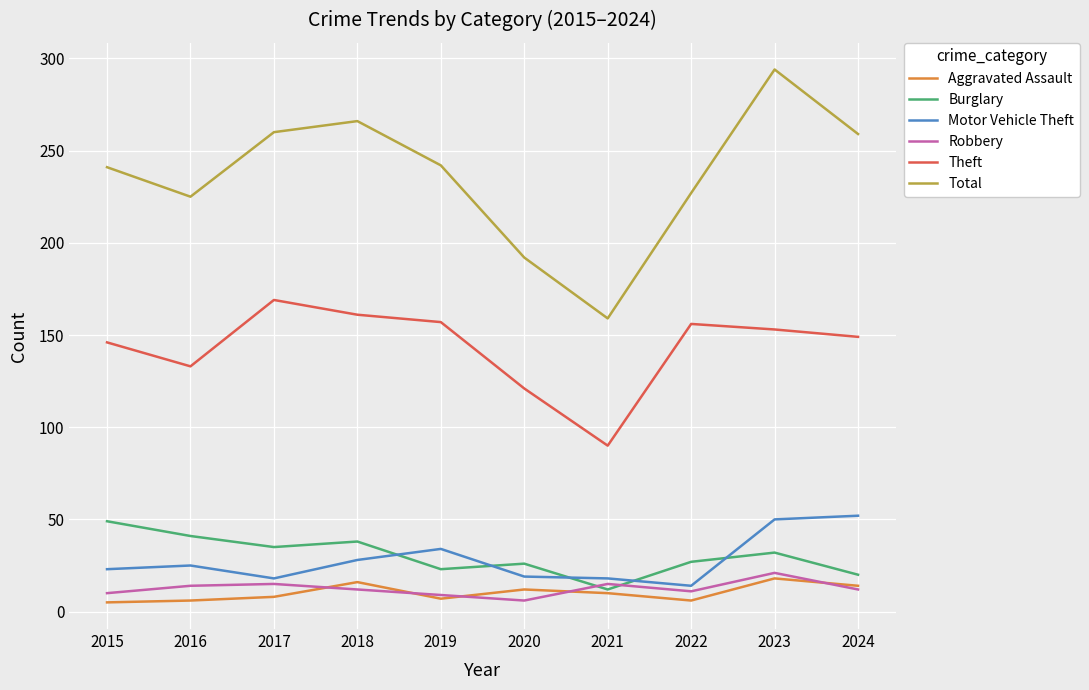

Is the value of Aggravated Assault at 2023 greater than the value of Motor Vehicle Theft at 2022?

Yes